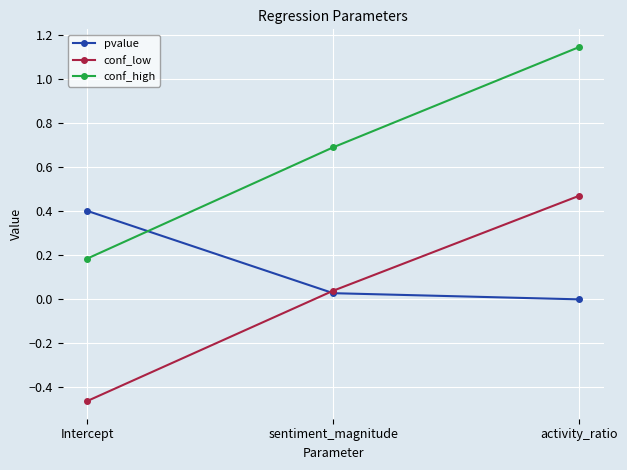

What is the spread (max minus min) of values at Intercept?

0.9